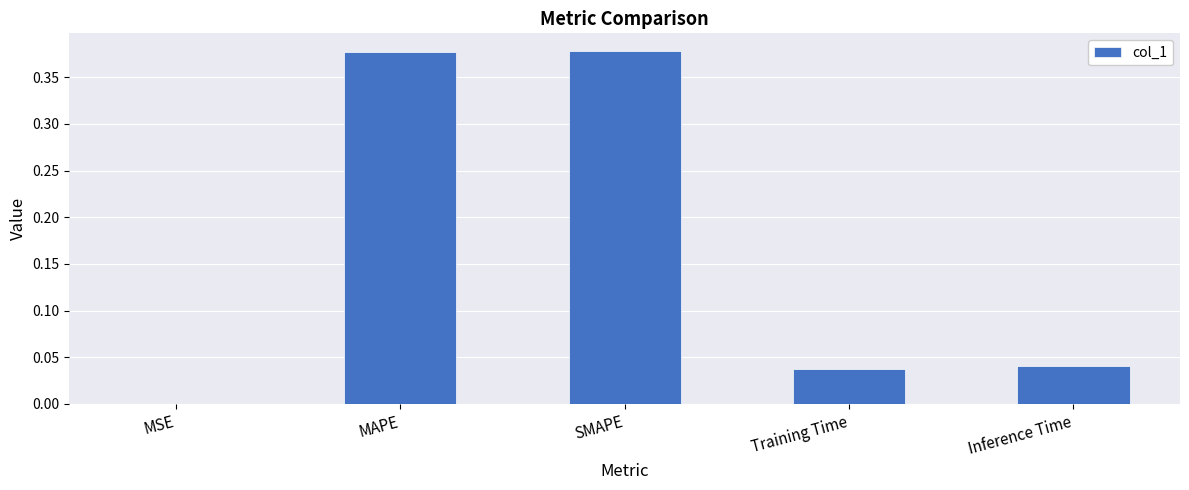

The value at MAPE is 0.2. True or false?

False